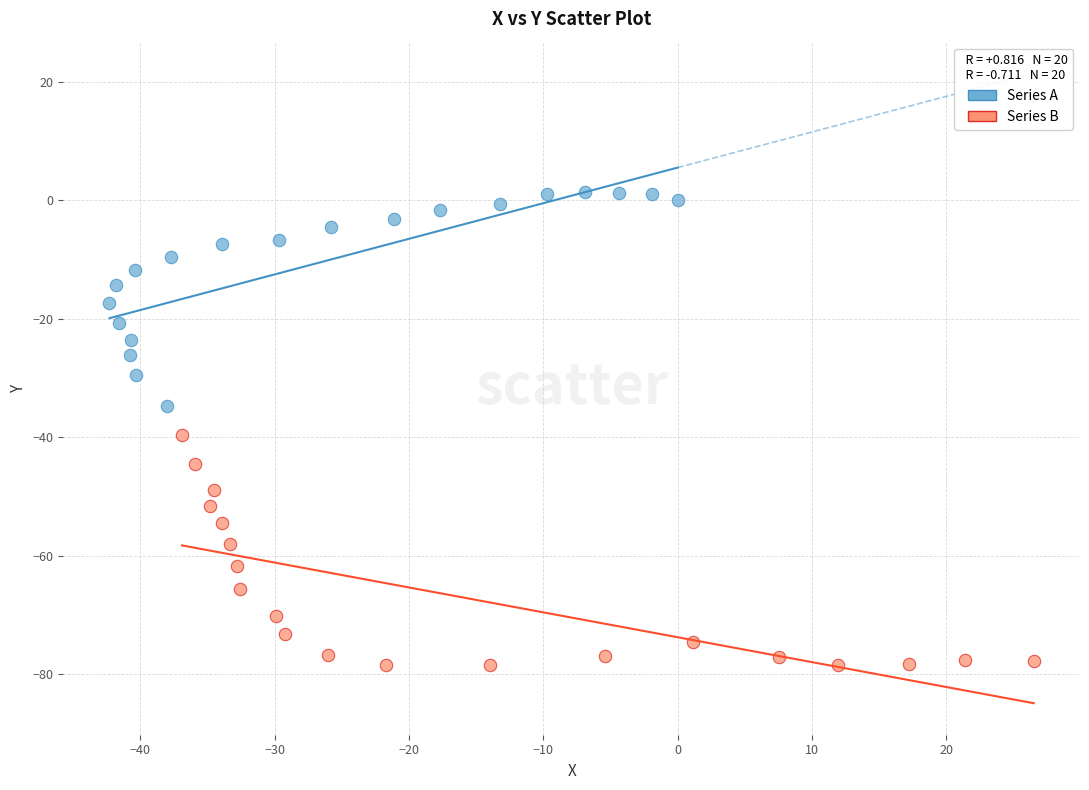

Which series has the largest Y range (max minus min)?

Series B